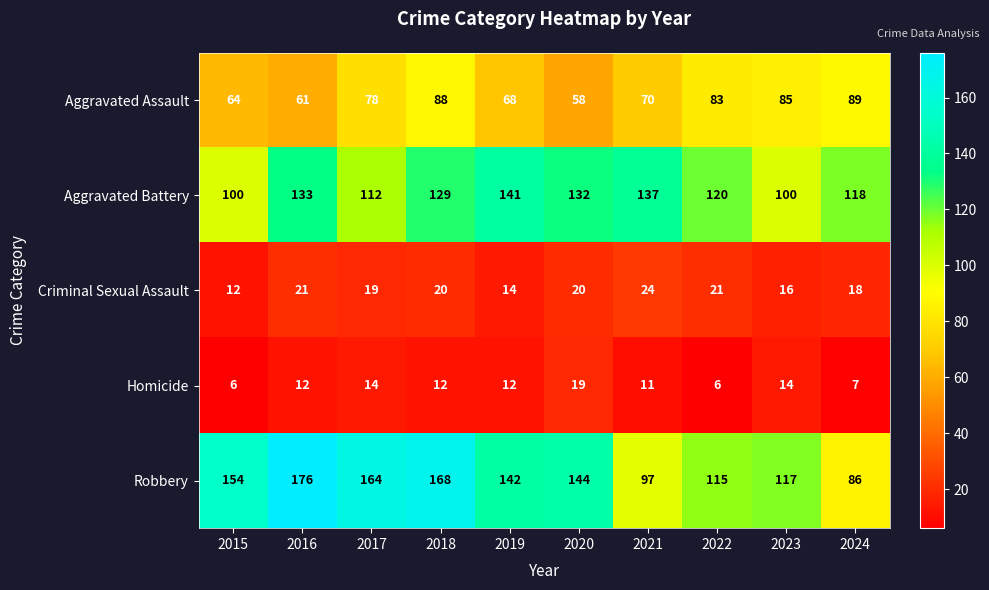

The value of Criminal Sexual Assault at 2024 is 27. True or false?

False